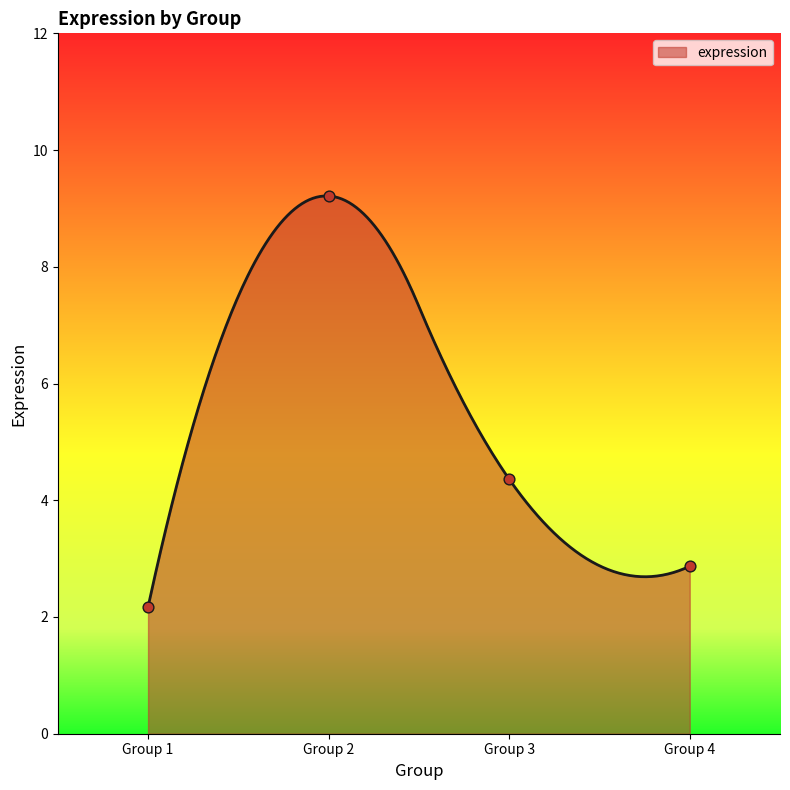

What is the change in value from Group 1 to Group 2?

+7.0